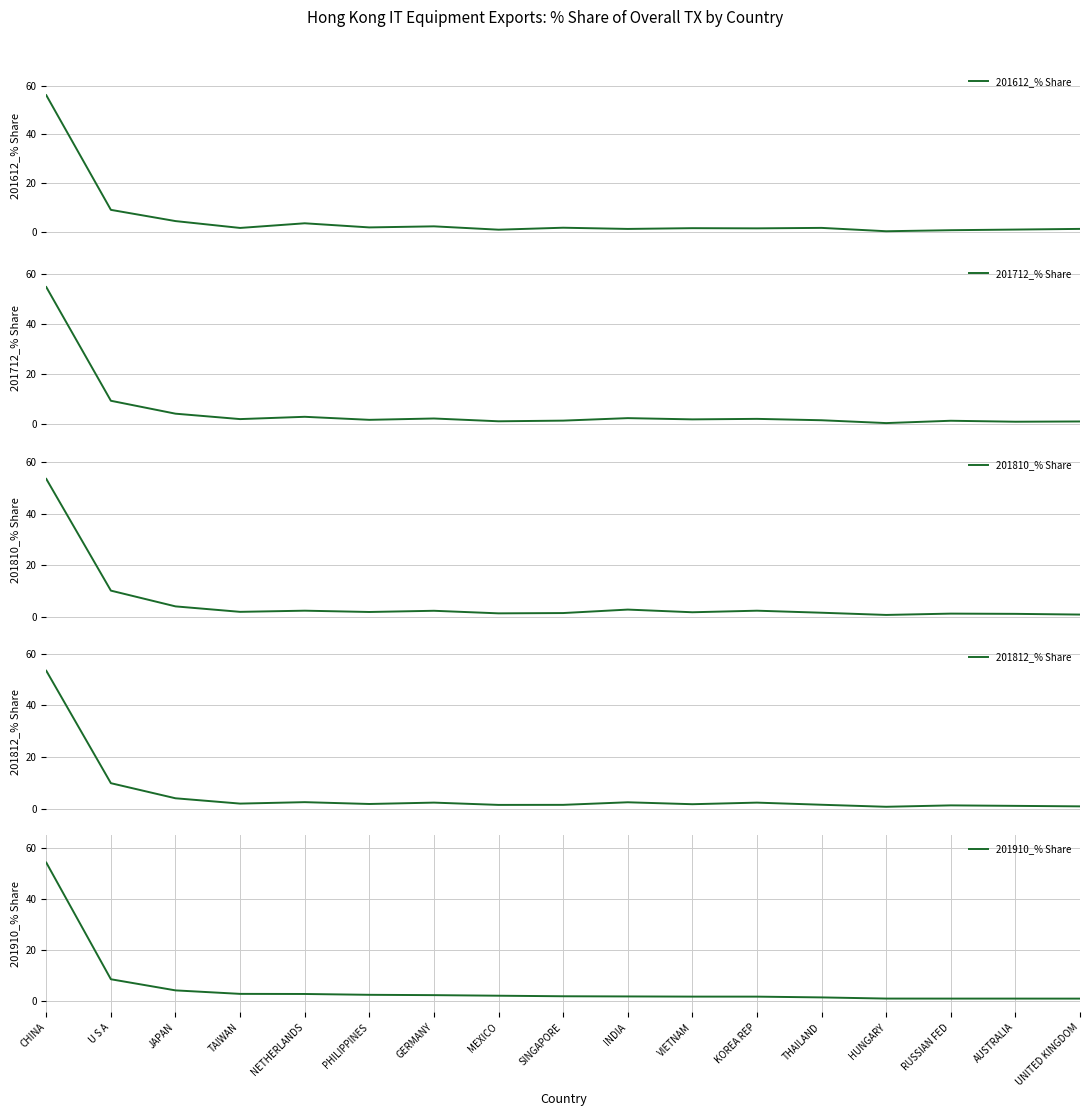

True or false: 201812_% Share has a value of 1.2 at GERMANY.

False